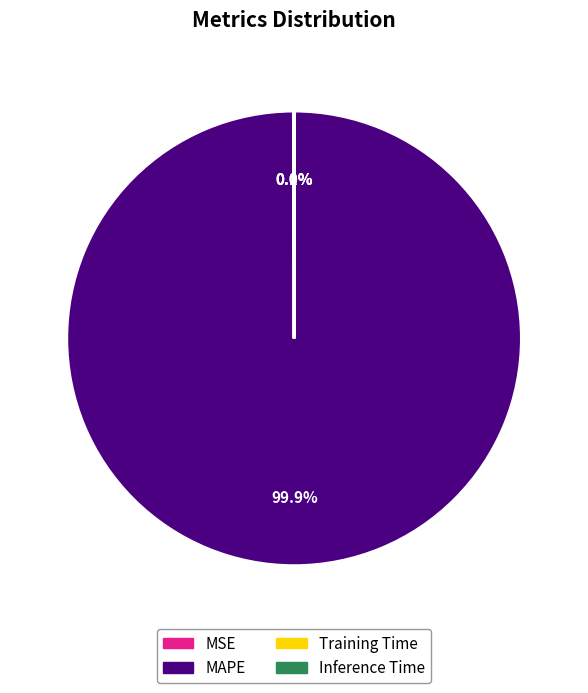

Which category has the biggest portion of the pie?

MAPE